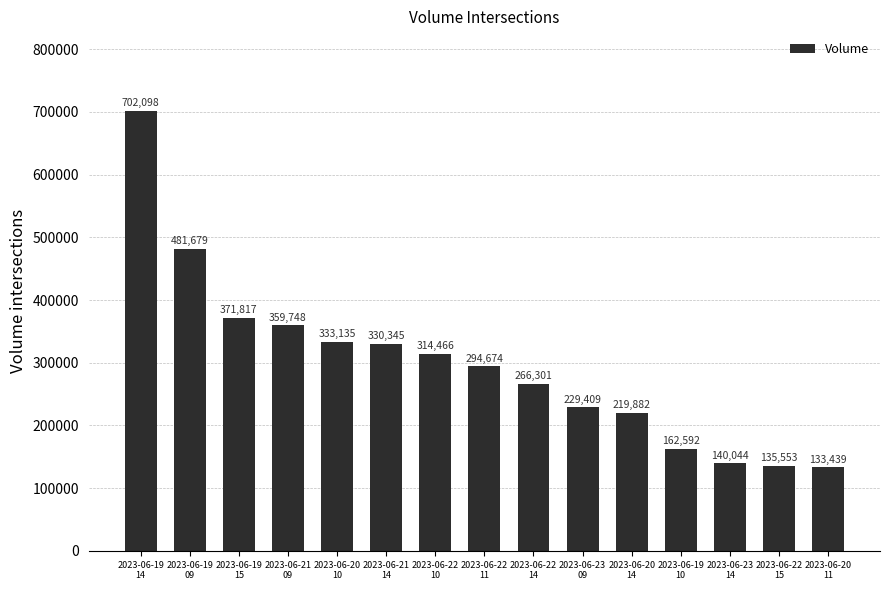

True or false: the data shows 223220 at 2023-06-19
09.

False